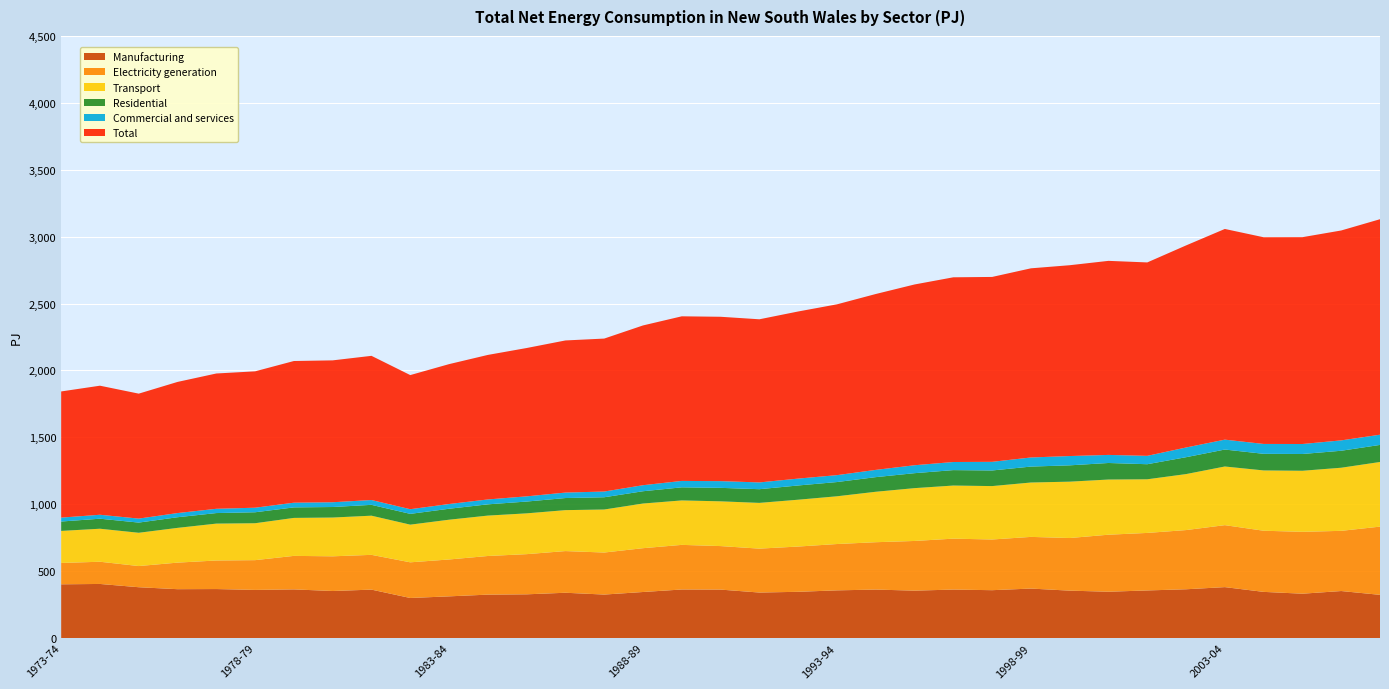

Reading left to right, transcribe all the data shown in this chart.

Electricity generation: 1973-74=159.5	1974-75=166.0	1975-76=158.3	1976-77=198.5	1977-78=213.4	1978-79=222.5	1979-80=250.5	1980-81=259.3	1981-82=259.9	1982-83=266.6	1983-84=275.6	1984-85=288.8	1985-86=300.2	1986-87=311.5	1987-88=314.2	1988-89=327.5	1989-90=333.5	1990-91=325.3	1991-92=328.2	1992-93=338.3	1993-94=346.3	1994-95=354.0	1995-96=371.3	1996-97=380.6	1997-98=378.9	1998-99=386.2	1999-00=393.3	2000-01=426.2	2001-02=429.9	2002-03=442.5	2003-04=463.2	2004-05=457.0	2005-06=462.4	2006-07=449.9	2007-08=509.9
Transport: 1973-74=239.7	1974-75=246.8	1975-76=248.8	1976-77=259.8	1977-78=275.8	1978-79=276.0	1979-80=283.9	1980-81=289.9	1981-82=292.8	1982-83=281.6	1983-84=297.3	1984-85=302.0	1985-86=305.0	1986-87=306.1	1987-88=321.6	1988-89=333.9	1989-90=332.3	1990-91=334.5	1991-92=342.0	1992-93=350.1	1993-94=356.9	1994-95=377.1	1995-96=394.9	1996-97=397.0	1997-98=399.2	1998-99=406.6	1999-00=421.3	2000-01=412.4	2001-02=401.0	2002-03=418.5	2003-04=438.5	2004-05=450.8	2005-06=456.5	2006-07=471.8	2007-08=483.2
Commercial and services: 1973-74=29.3	1974-75=29.5	1975-76=29.8	1976-77=31.2	1977-78=31.9	1978-79=34.0	1979-80=35.2	1980-81=35.7	1981-82=36.0	1982-83=34.8	1983-84=35.4	1984-85=36.5	1985-86=38.9	1986-87=40.8	1987-88=42.8	1988-89=45.1	1989-90=47.9	1990-91=50.2	1991-92=50.6	1992-93=51.4	1993-94=51.6	1994-95=54.2	1995-96=59.3	1996-97=60.6	1997-98=64.6	1998-99=68.1	1999-00=69.5	2000-01=60.3	2001-02=62.6	2002-03=72.5	2003-04=74.0	2004-05=73.8	2005-06=74.7	2006-07=77.6	2007-08=76.3
Total: 1973-74=943.0	1974-75=964.7	1975-76=934.0	1976-77=980.2	1977-78=1011.3	1978-79=1019.3	1979-80=1059.0	1980-81=1060.4	1981-82=1077.8	1982-83=1002.5	1983-84=1045.6	1984-85=1080.3	1985-86=1108.7	1986-87=1137.1	1987-88=1143.3	1988-89=1194.2	1989-90=1230.4	1990-91=1228.6	1991-92=1219.4	1992-93=1249.1	1993-94=1276.7	1994-95=1314.6	1995-96=1351.2	1996-97=1380.6	1997-98=1382.0	1998-99=1413.8	1999-00=1426.3	2000-01=1450.5	2001-02=1445.7	2002-03=1510.5	2003-04=1574.8	2004-05=1544.9	2005-06=1546.0	2006-07=1568.9	2007-08=1610.7
Residential: 1973-74=70.1	1974-75=74.9	1975-76=76.1	1976-77=79.5	1977-78=78.8	1978-79=82.0	1979-80=78.5	1980-81=78.6	1981-82=81.0	1982-83=80.6	1983-84=81.9	1984-85=84.1	1985-86=88.2	1986-87=90.4	1987-88=91.5	1988-89=91.8	1989-90=97.8	1990-91=100.7	1991-92=102.3	1992-93=106.4	1993-94=106.4	1994-95=109.3	1995-96=111.8	1996-97=115.3	1997-98=116.7	1998-99=119.0	1999-00=122.0	2000-01=123.7	2001-02=112.6	2002-03=126.2	2003-04=126.7	2004-05=124.2	2005-06=125.3	2006-07=126.8	2007-08=127.6
Manufacturing: 1973-74=401.2	1974-75=403.9	1975-76=379.4	1976-77=364.8	1977-78=365.8	1978-79=359.3	1979-80=363.2	1980-81=351.2	1981-82=361.5	1982-83=299.0	1983-84=311.2	1984-85=324.1	1985-86=326.4	1986-87=338.1	1987-88=324.6	1988-89=343.7	1989-90=362.5	1990-91=361.7	1991-92=339.7	1992-93=345.2	1993-94=356.0	1994-95=361.9	1995-96=353.9	1996-97=361.9	1997-98=357.3	1998-99=369.4	1999-00=353.9	2000-01=345.8	2001-02=355.4	2002-03=364.1	2003-04=380.2	2004-05=344.7	2005-06=331.0	2006-07=351.0	2007-08=322.5